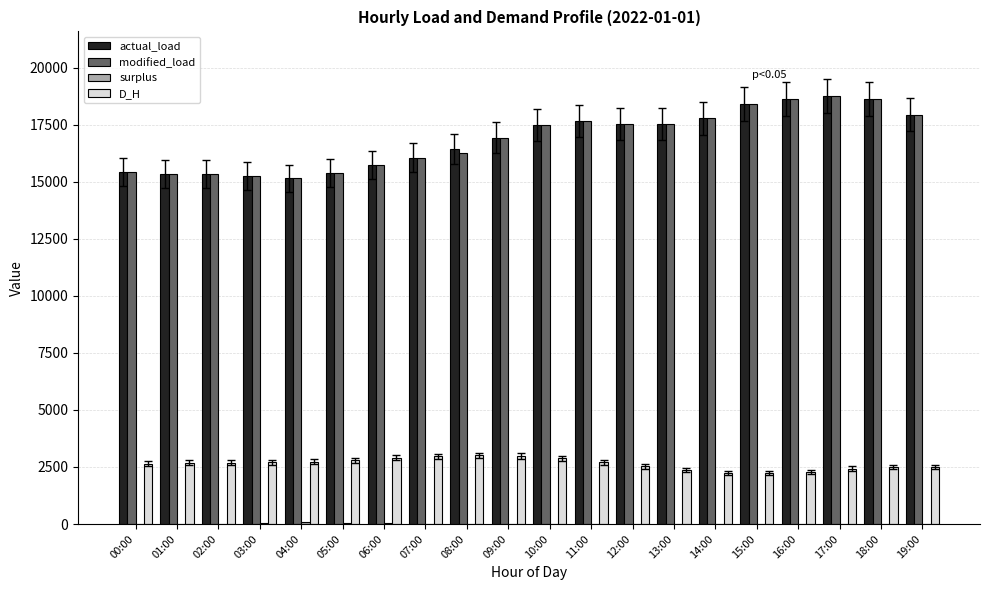

What is the maximum value for actual_load?

18778